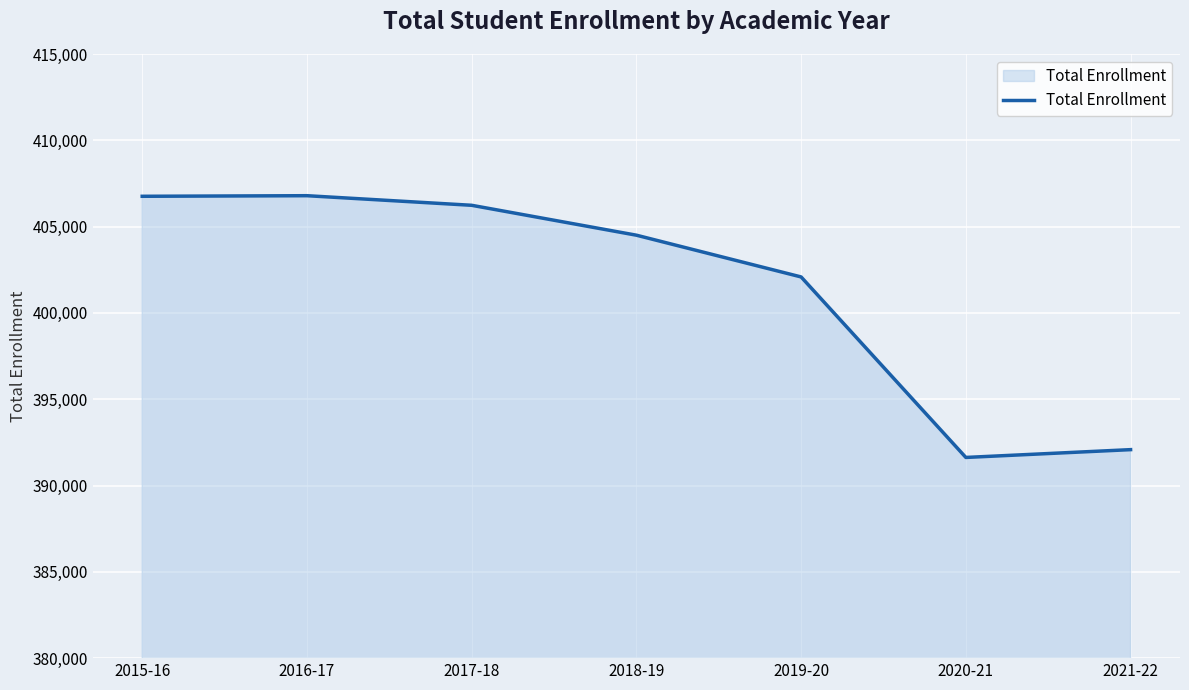

At which label is the value closest to 399209?

2019-20